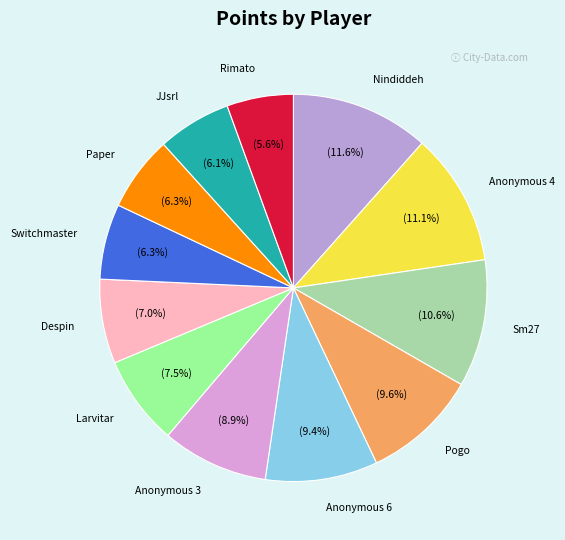

To the nearest percent, what portion does Anonymous 4 represent?

11%